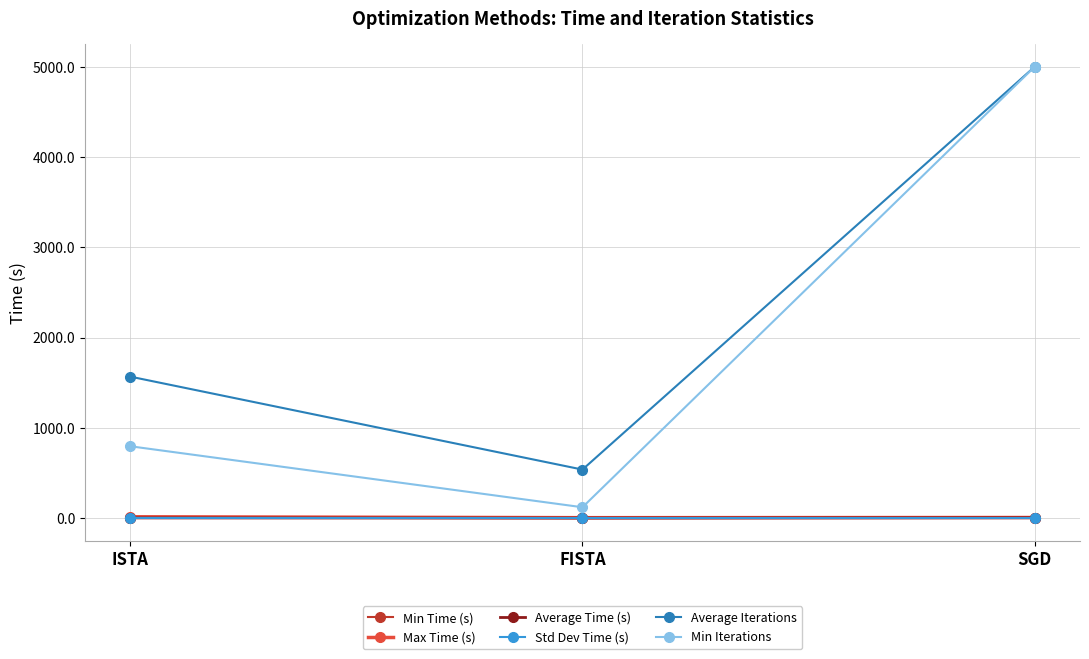

Between FISTA and SGD, which series saw the biggest shift?

Min Iterations